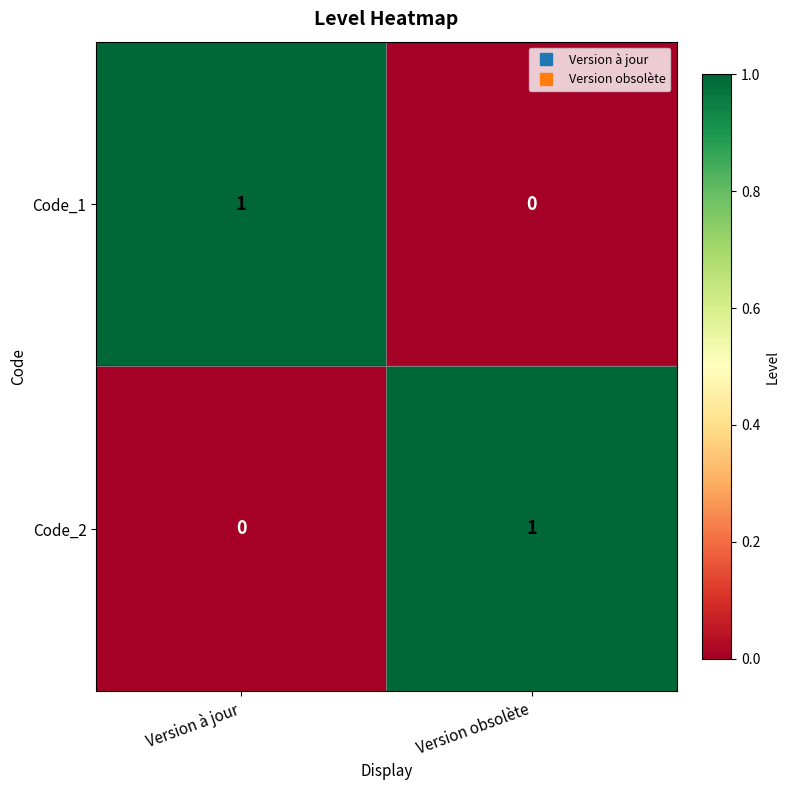

At which label is Code_1 closest to 0?

Version obsolète